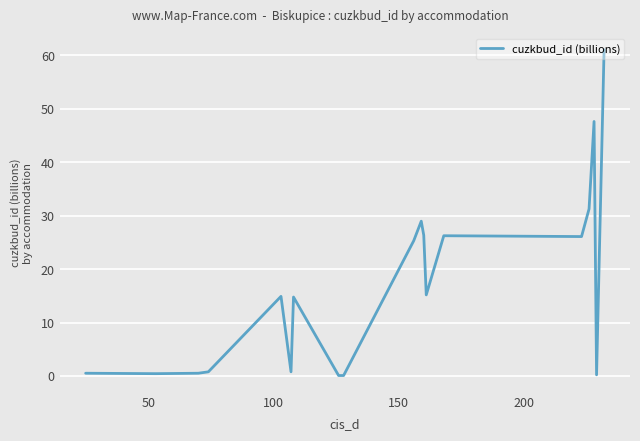

What is the smallest value displayed?

0.1